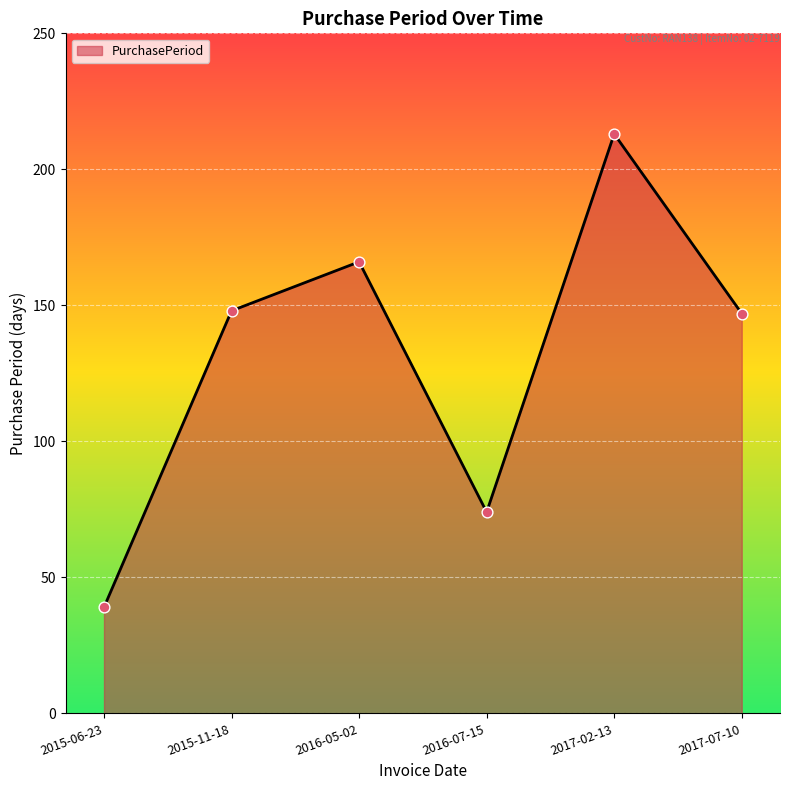

Which has a higher value, 2017-02-13 or 2016-07-15?

2017-02-13